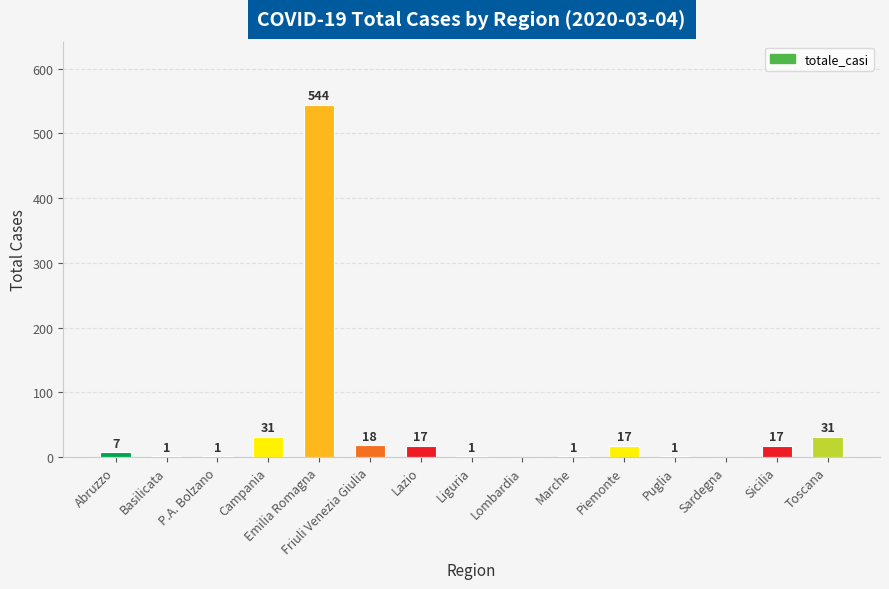

Which has a higher value, Toscana or Lombardia?

Toscana